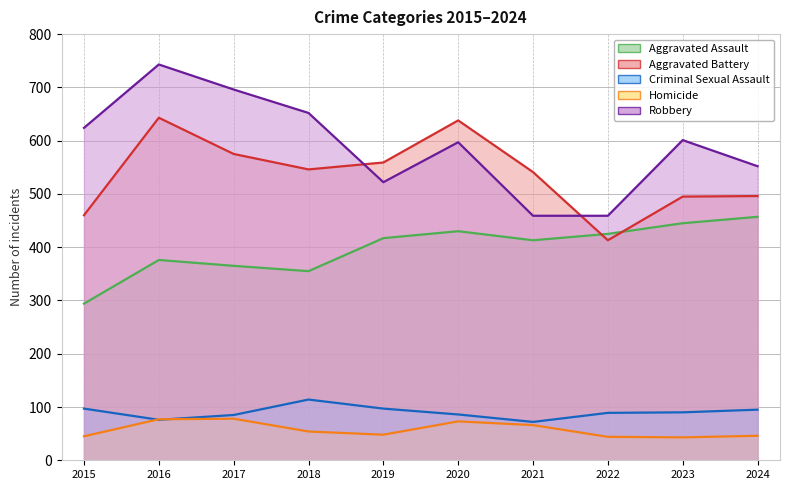

At which category does Robbery reach its first local valley?

2019